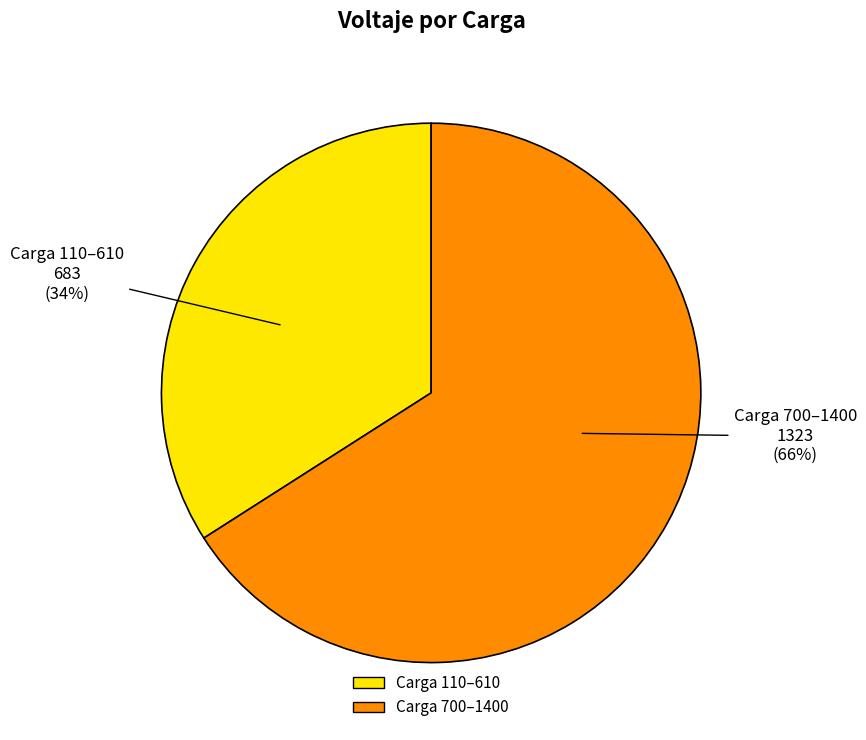

To the nearest percent, what is the difference between the largest and smallest slice percentages?

32%